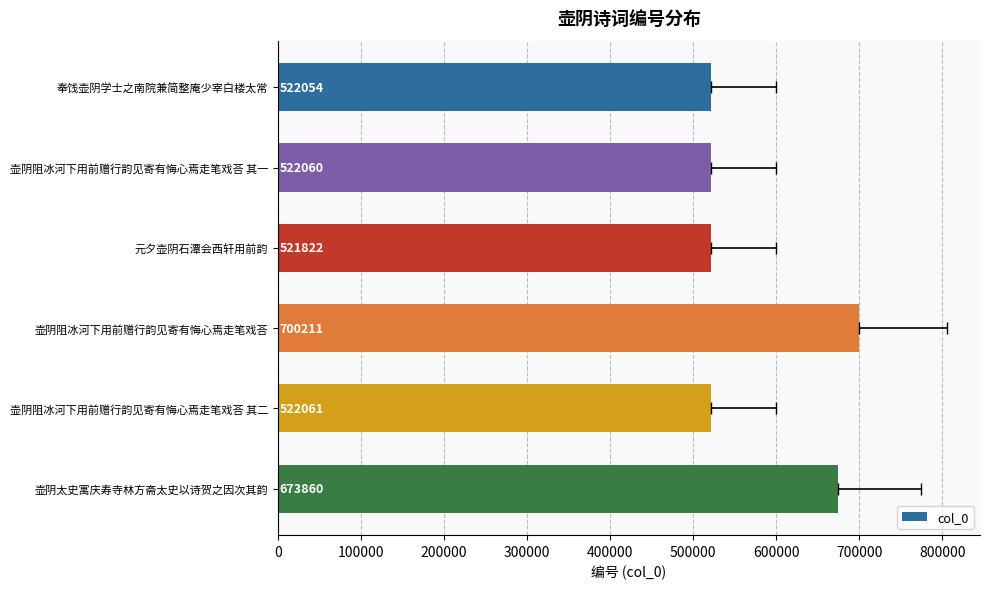

Which has a higher value, 壶阴太史寓庆寿寺林方斋太史以诗贺之因次其韵 or 壶阴阻冰河下用前赠行韵见寄有悔心焉走笔戏荅 其一?

壶阴太史寓庆寿寺林方斋太史以诗贺之因次其韵